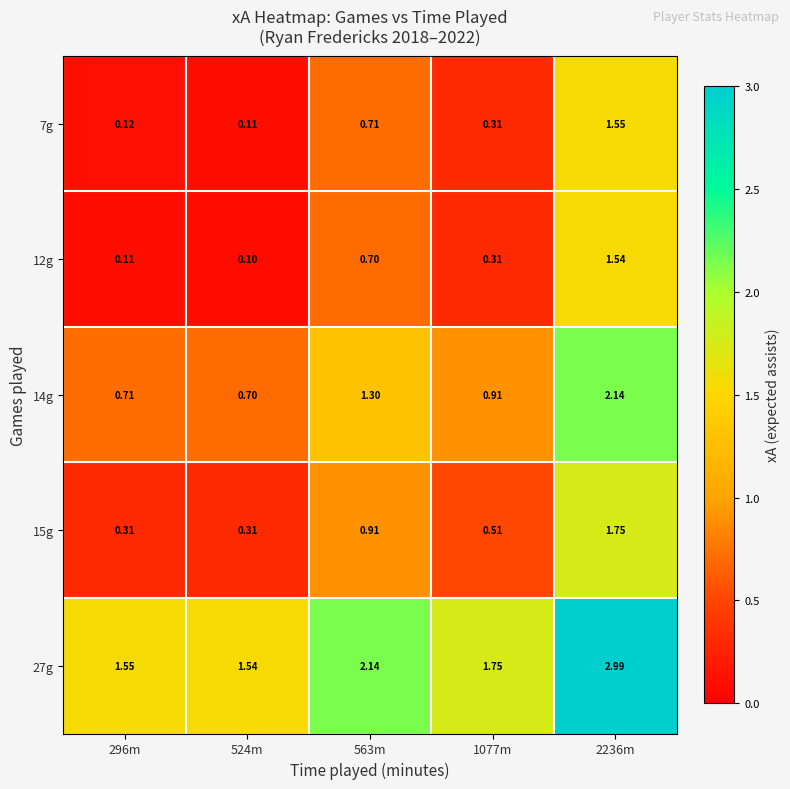

What is the spread (max minus min) of values at 524m?

1.4